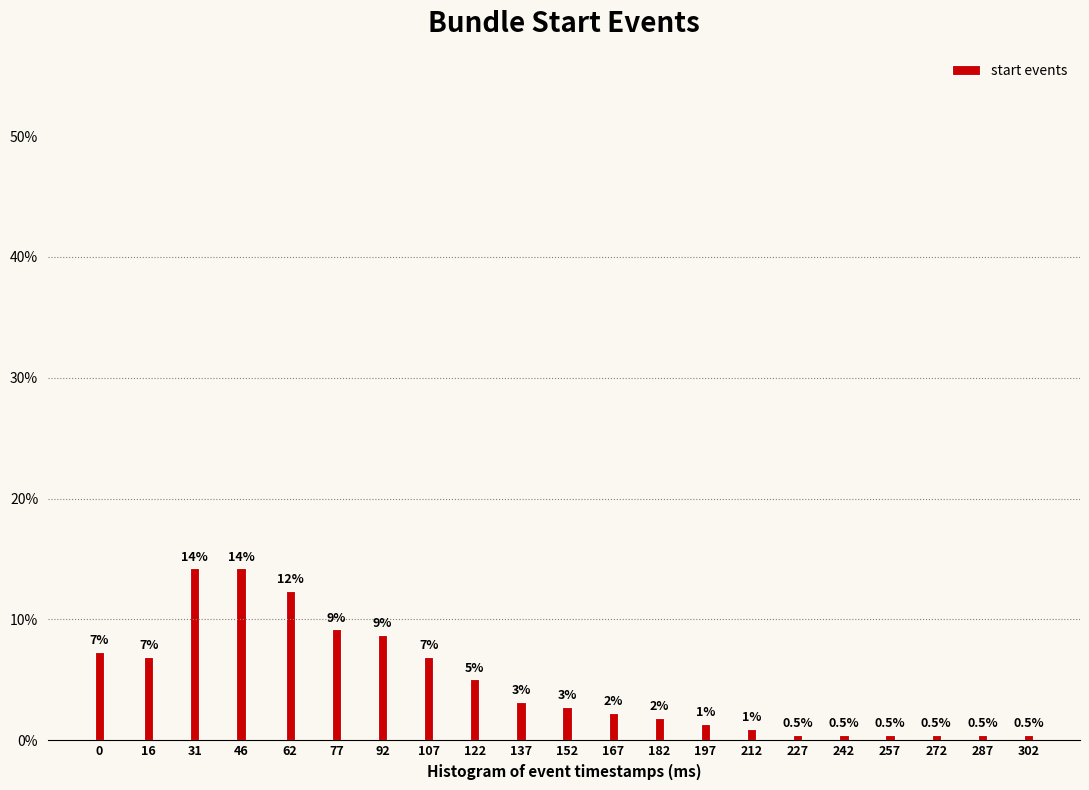

Does the chart contain any negative values?

No